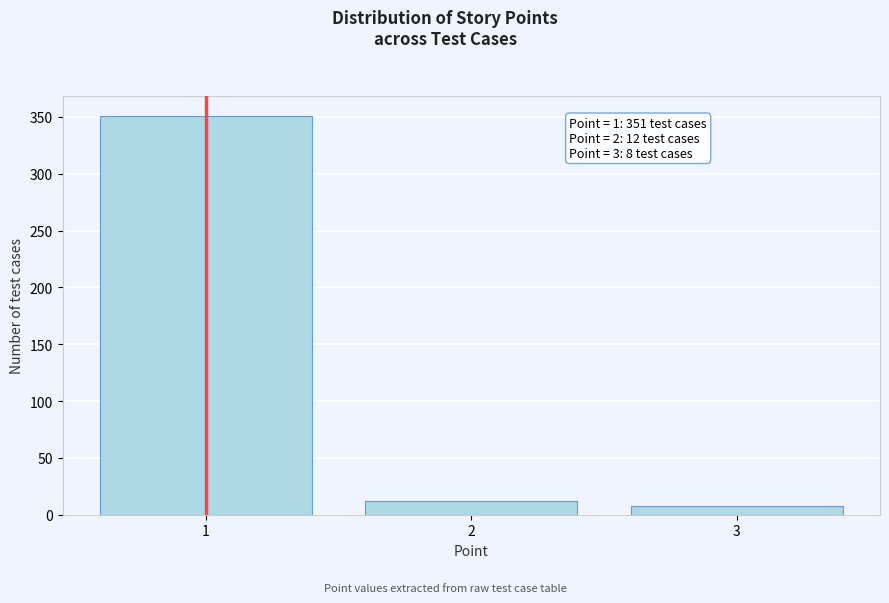

Reading left to right, extract all data points from this chart.

351	12	8